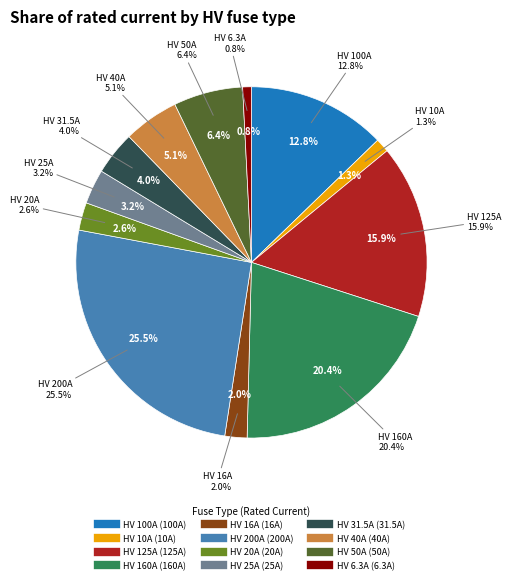

Is HV 16A the majority of the pie?

No